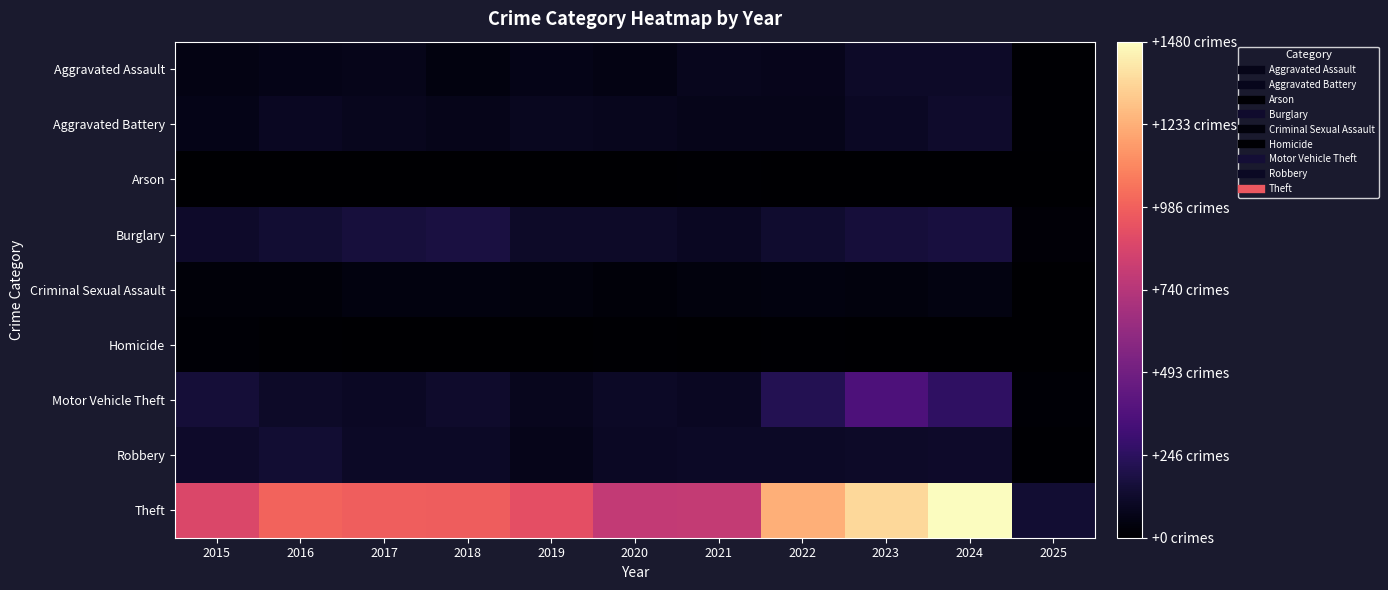

At 2015, list the series in order from smallest to largest.

Arson, Homicide, Criminal Sexual Assault, Aggravated Assault, Aggravated Battery, Robbery, Burglary, Motor Vehicle Theft, Theft